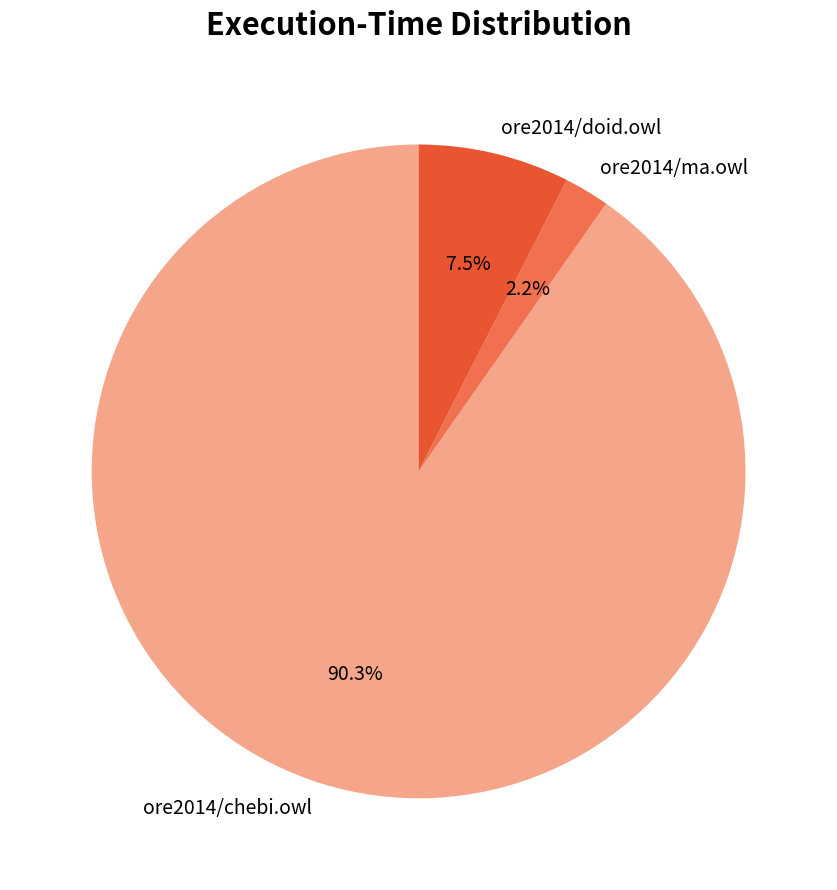

Which category has the biggest portion of the pie?

ore2014/chebi.owl